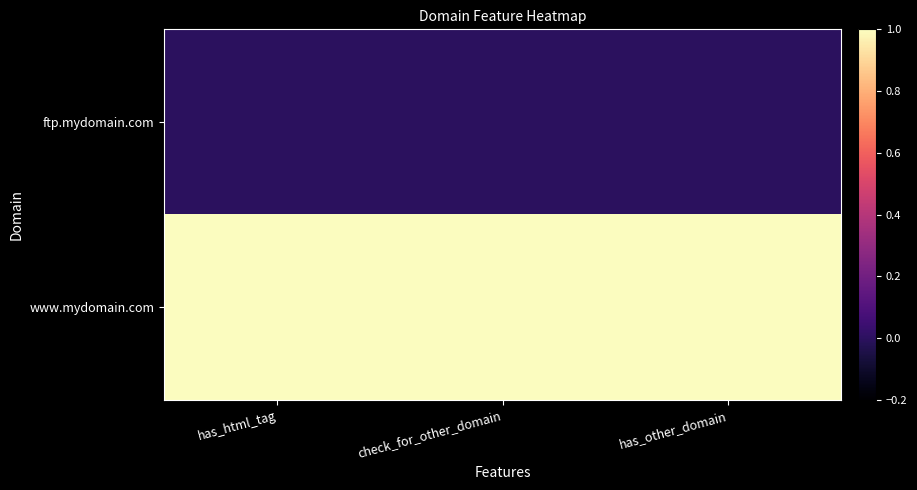

List the series in order of their overall mean, highest first.

www.mydomain.com, ftp.mydomain.com